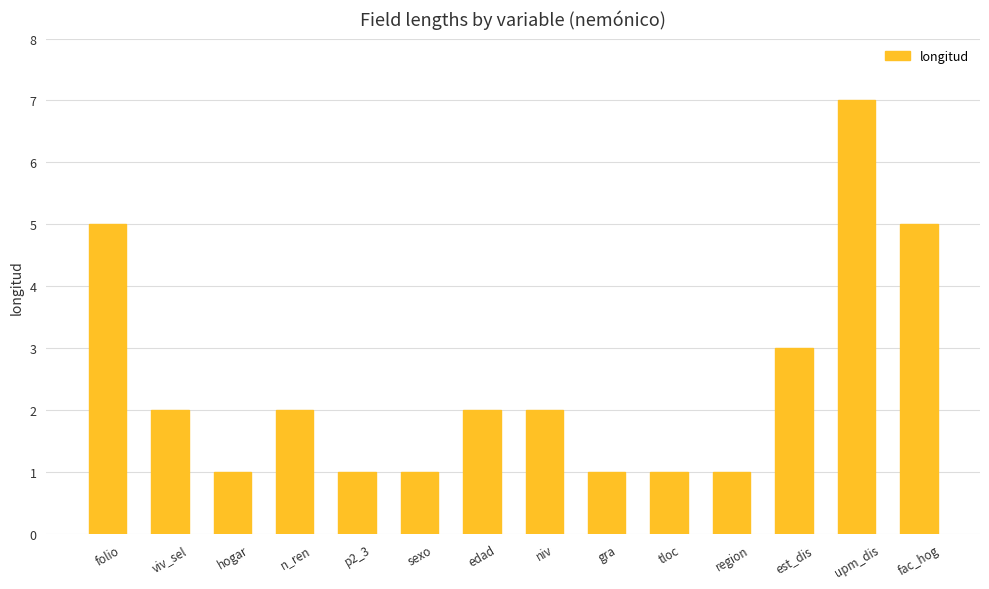

Where does the data first go above 2?

folio